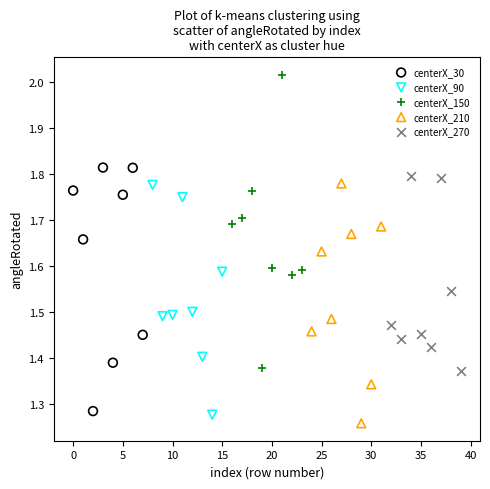

What are all the series names shown in the legend?

centerX_30, centerX_90, centerX_150, centerX_210, centerX_270